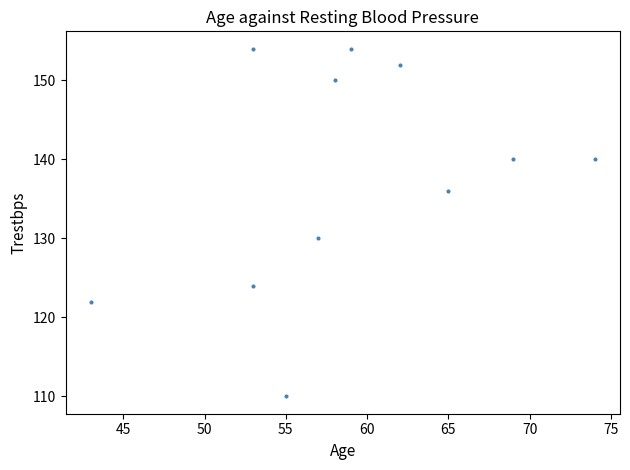

What is the range of X values (max minus min)?

31